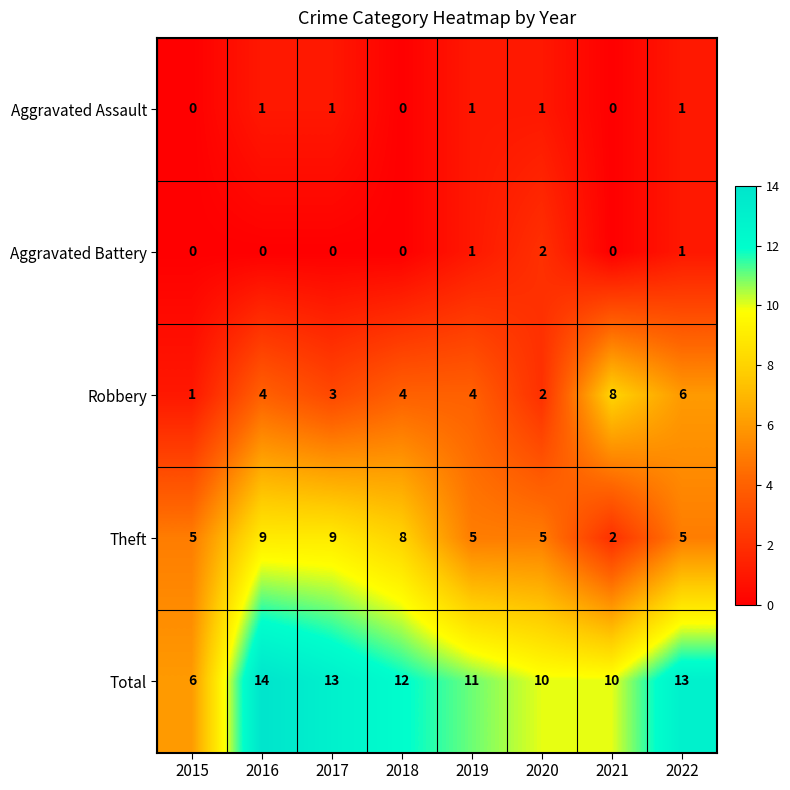

Which series has the largest total across all categories?

Total